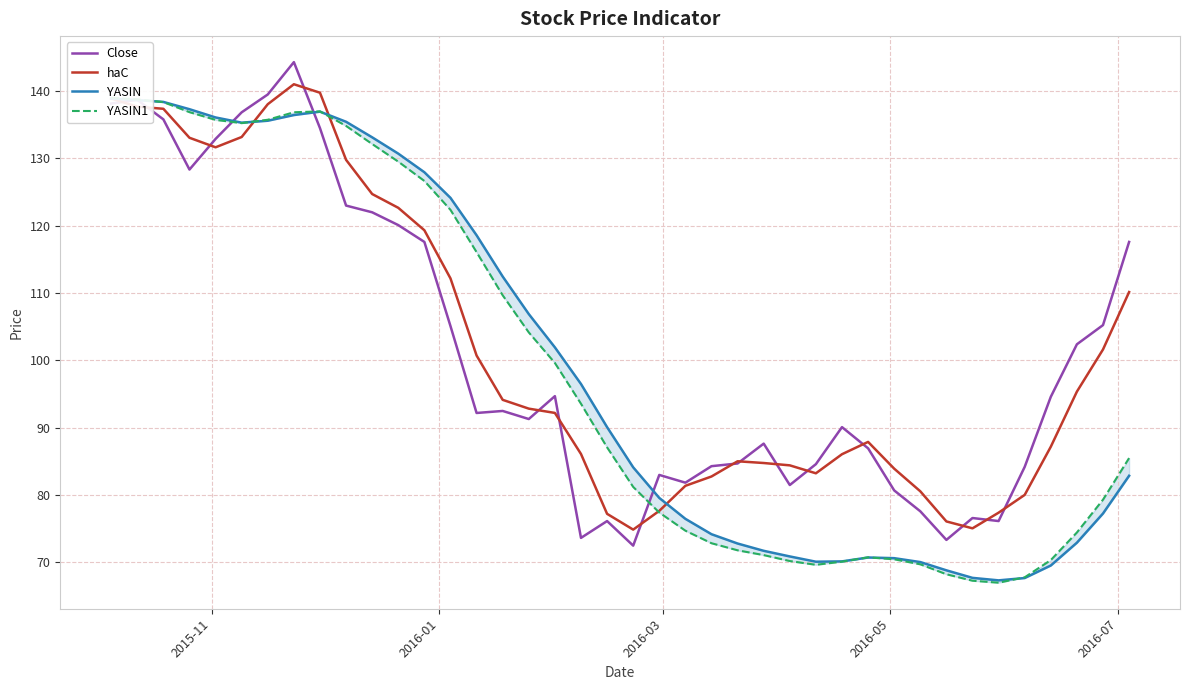

What is the highest value of the haC series?

141.0